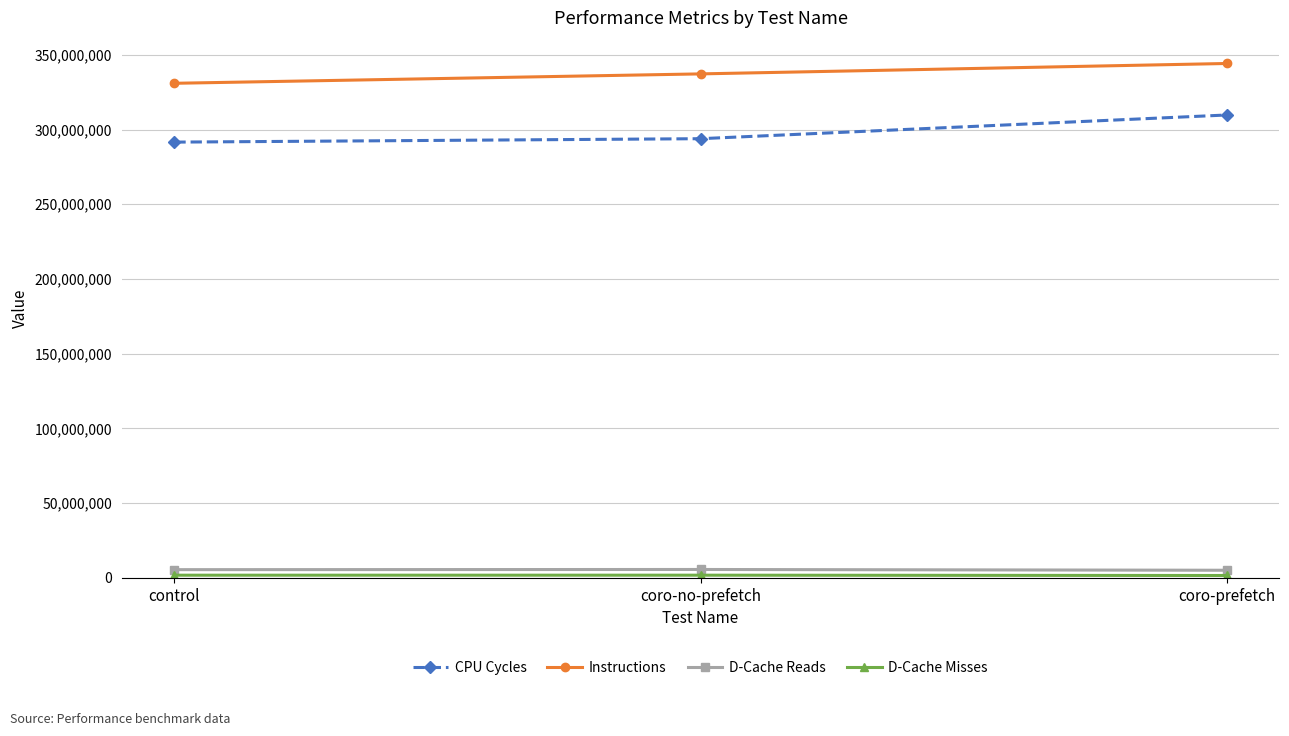

Which series has the largest total across all categories?

Instructions